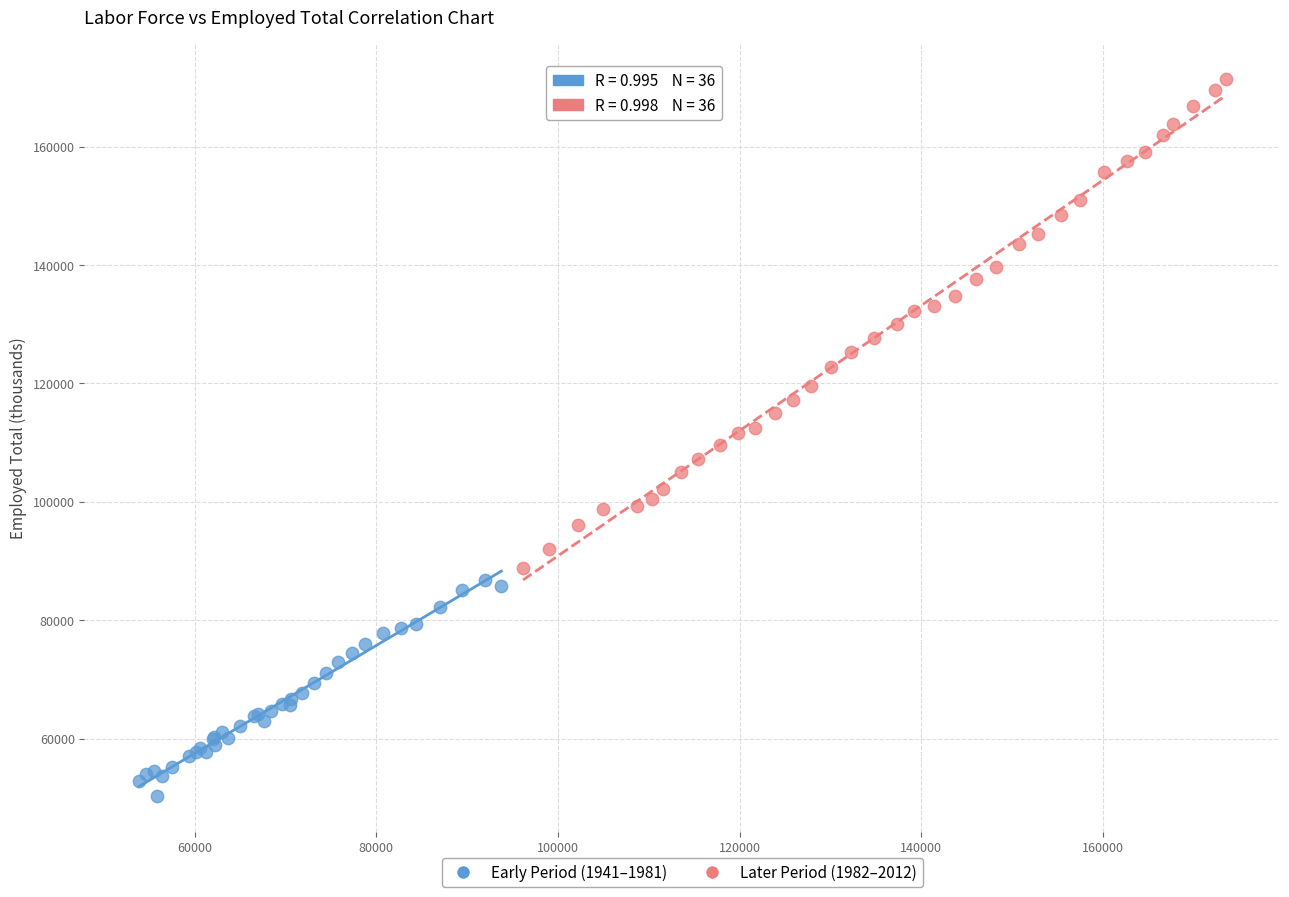

Which series has the widest spread of Y values?

Later Period (1982–2012)